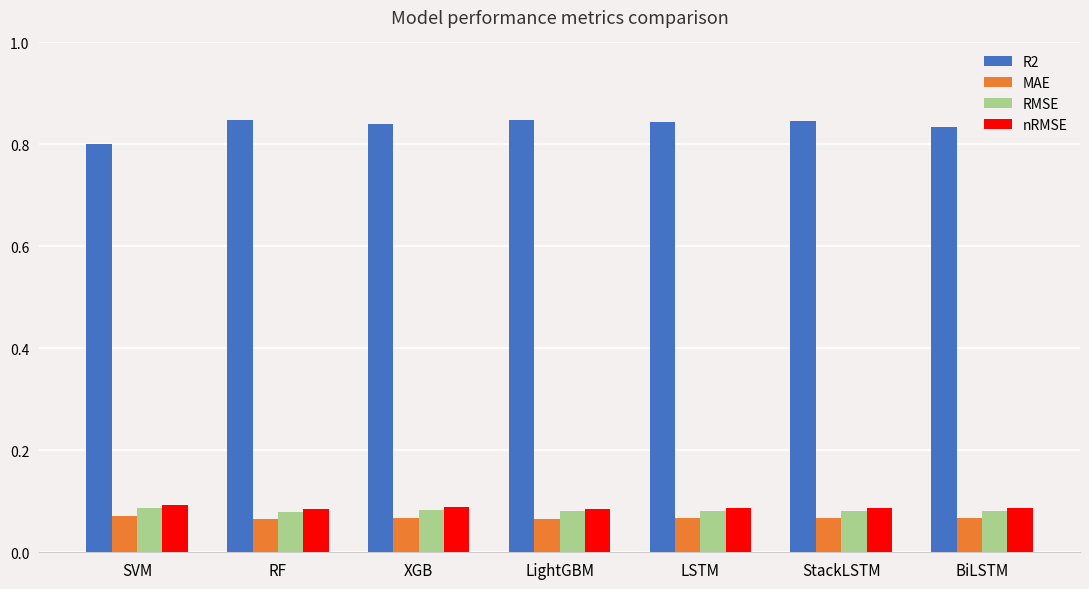

What is the label of the 2nd bar from the right?

StackLSTM